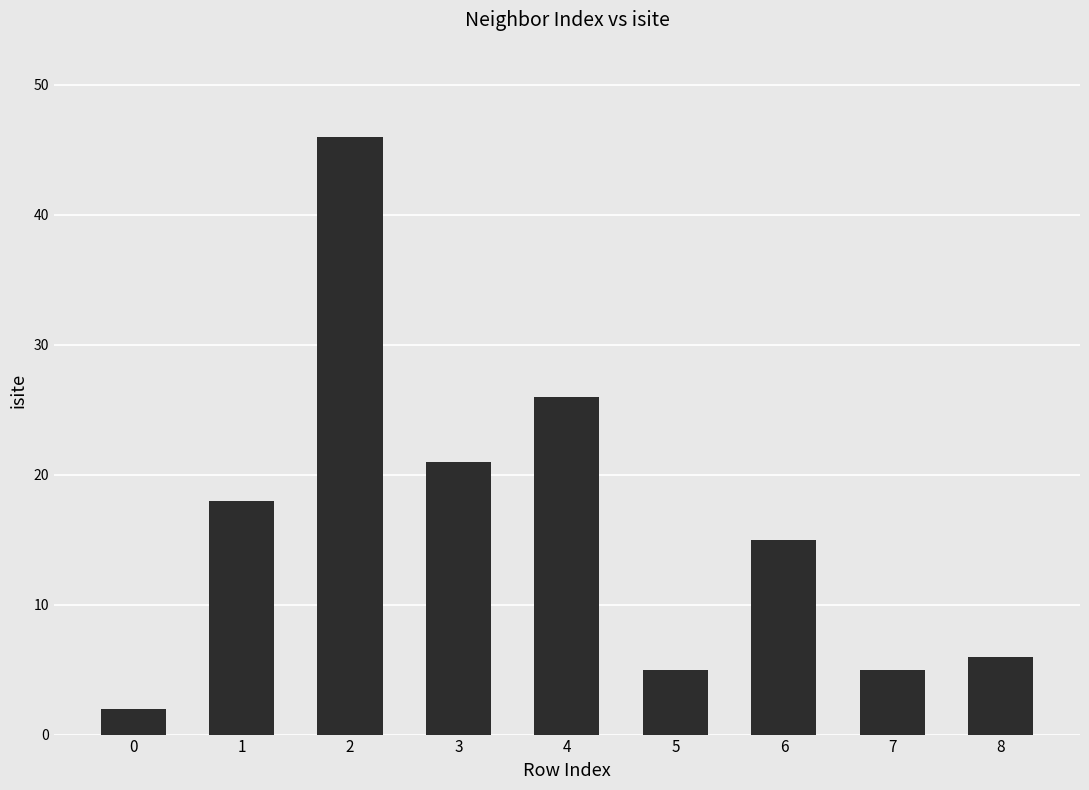

What is the greatest value displayed?

46